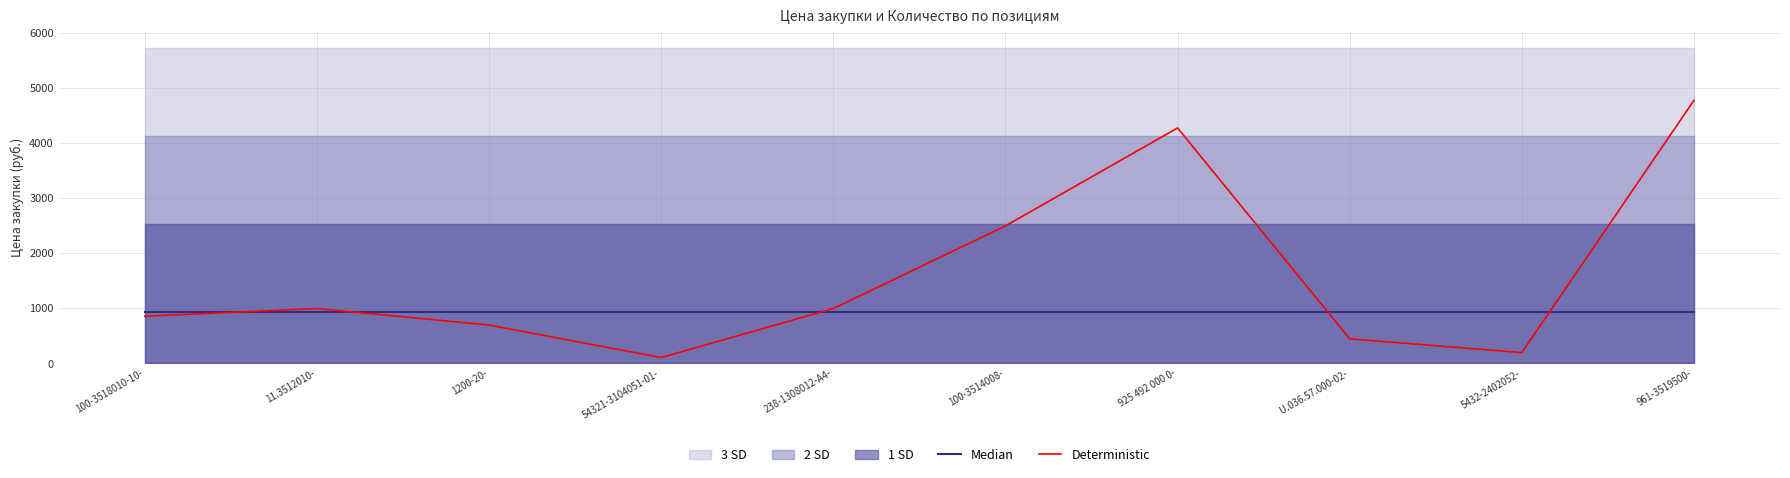

True or false: Median has a value of 925 at 238-1308012-A4-.

True